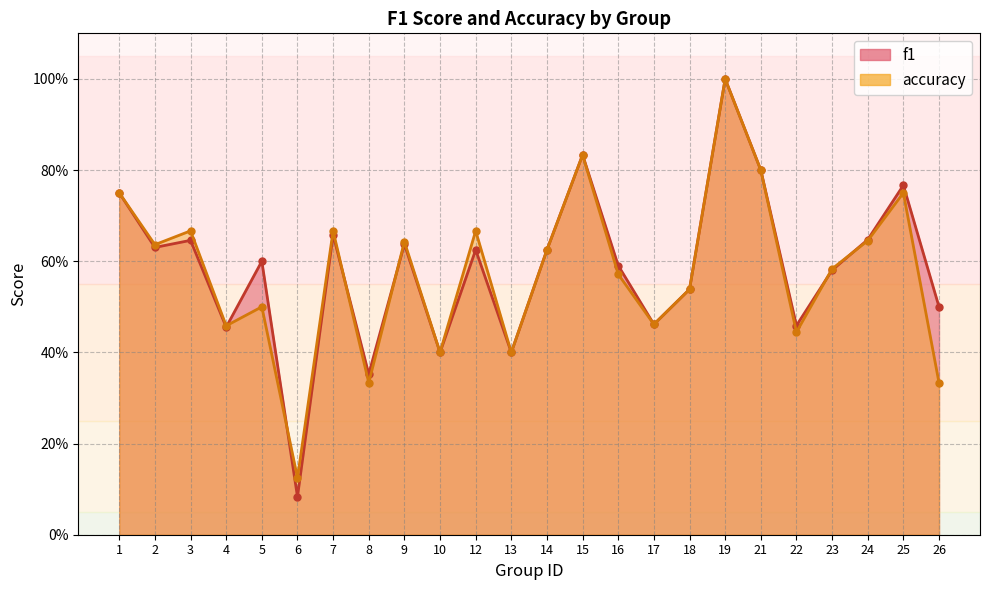

Reading right to left, extract all data points from this chart.

f1: 26=0.5	25=0.8	24=0.6	23=0.6	22=0.5	21=0.8	19=1.0	18=0.5	17=0.5	16=0.6	15=0.8	14=0.6	13=0.4	12=0.6	10=0.4	9=0.6	8=0.4	7=0.7	6=0.1	5=0.6	4=0.5	3=0.6	2=0.6	1=0.8
accuracy: 26=0.3	25=0.8	24=0.6	23=0.6	22=0.4	21=0.8	19=1.0	18=0.5	17=0.5	16=0.6	15=0.8	14=0.6	13=0.4	12=0.7	10=0.4	9=0.6	8=0.3	7=0.7	6=0.1	5=0.5	4=0.5	3=0.7	2=0.6	1=0.8